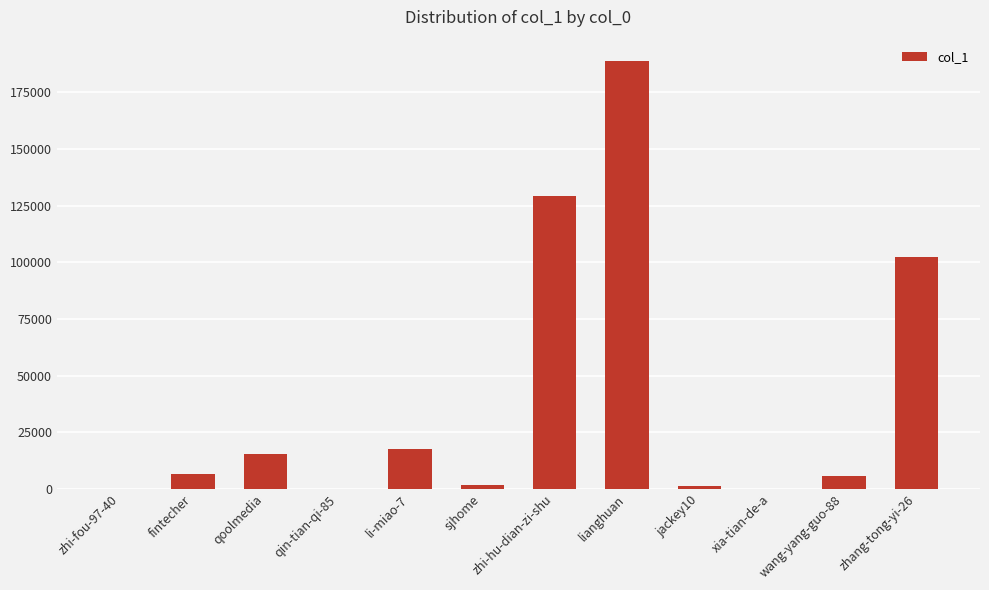

What is the change in value from sjhome to jackey10?

-172